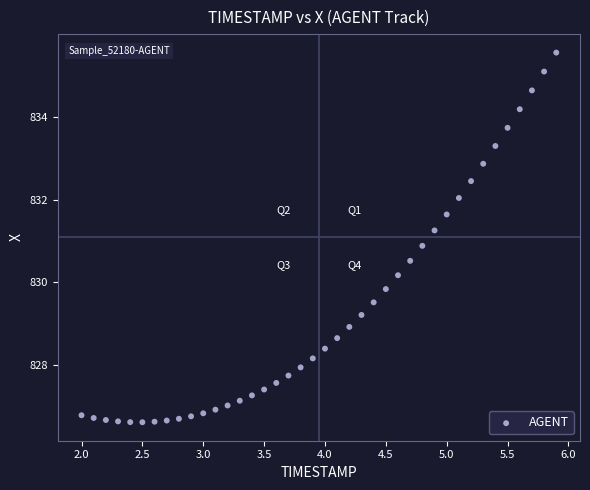

What Y value in the scatter plot is closest to 831?

830.9